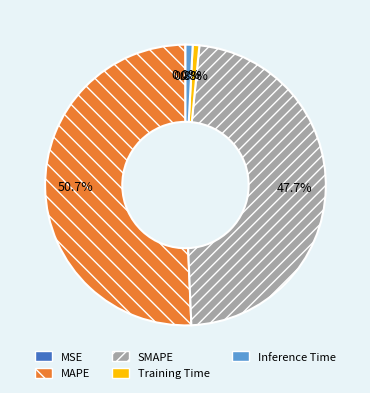

What percentage is NOT represented by SMAPE?

52.3%